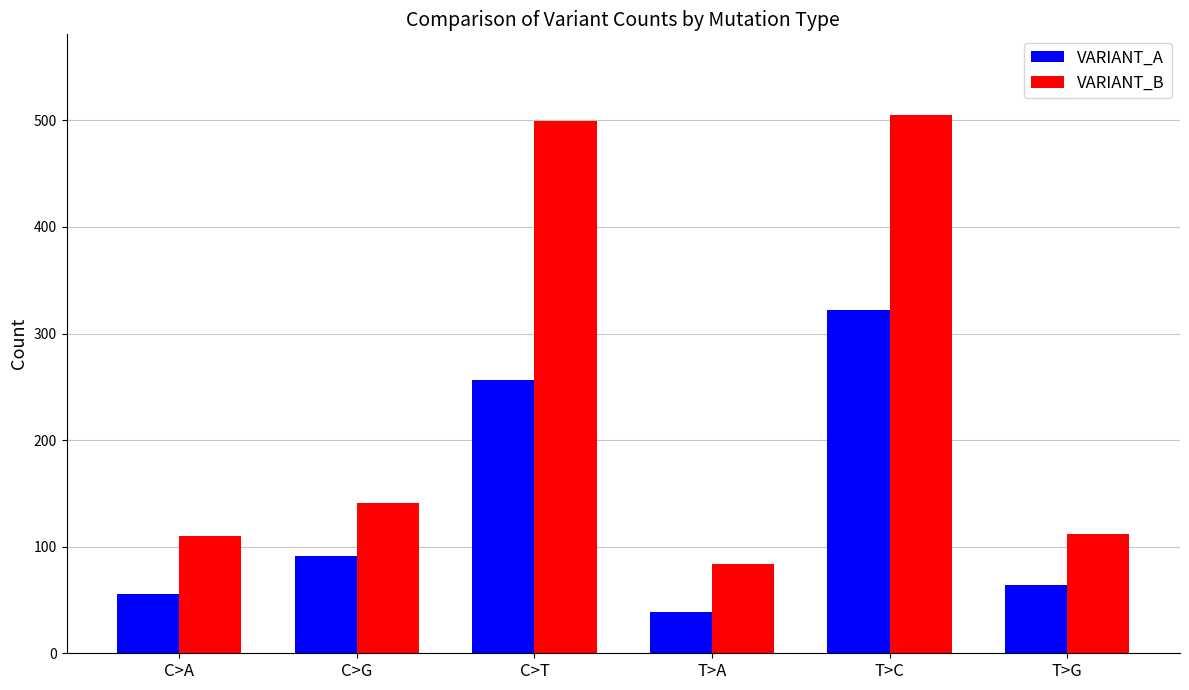

What position from the right is C>T?

4